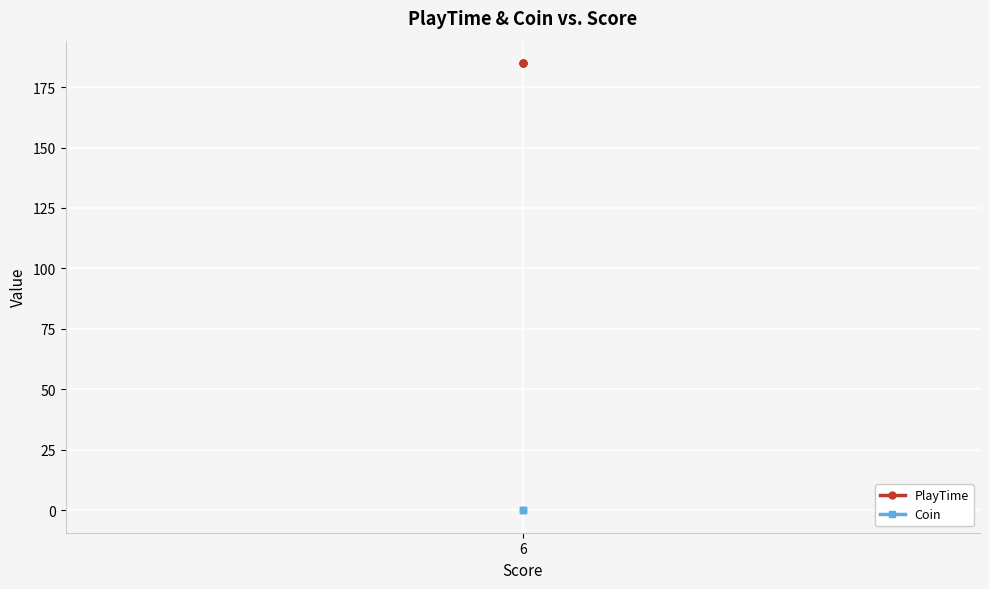

True or false: PlayTime has a value of 321.7 at 6.

False